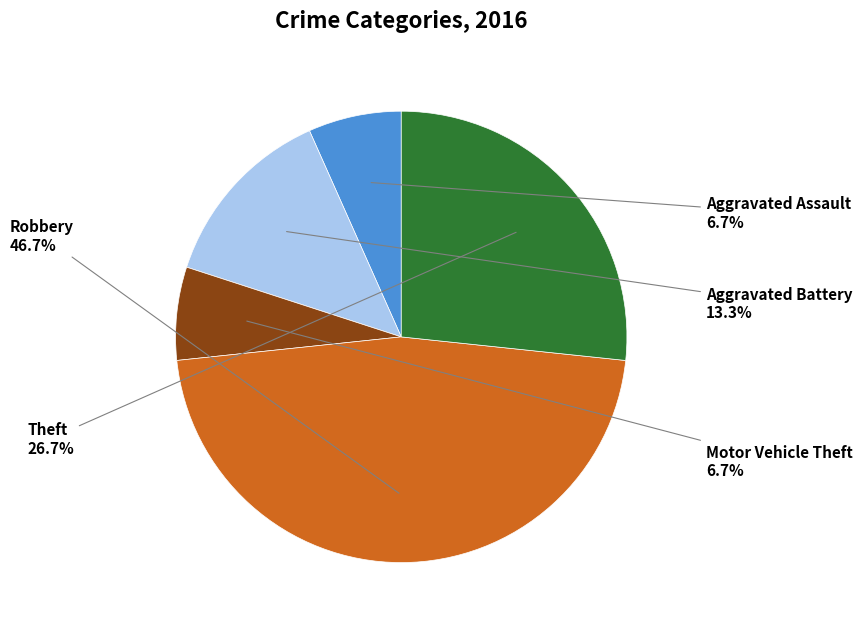

What is the largest slice in the pie chart?

Robbery